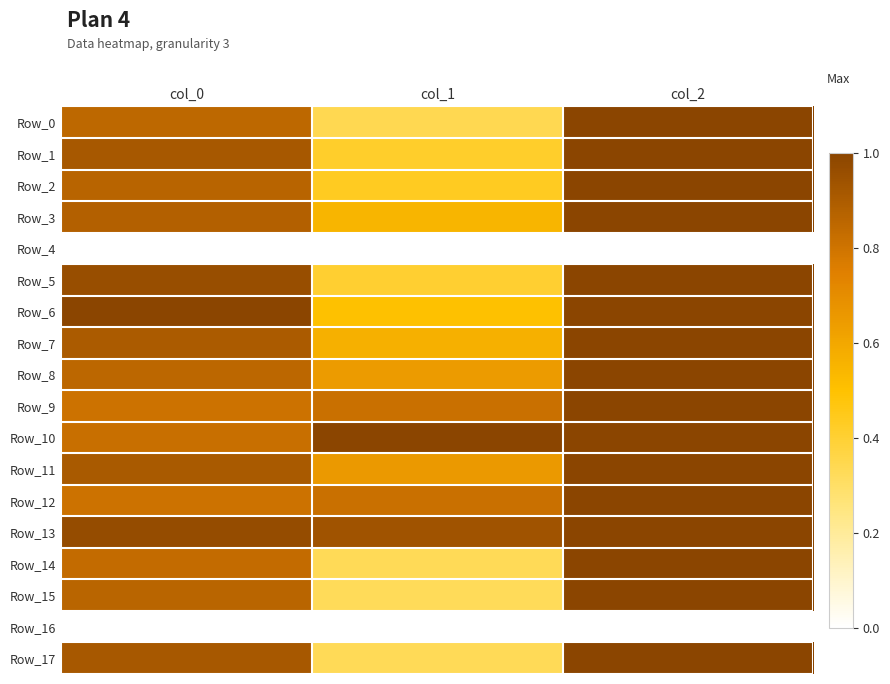

Which series has the largest total across all categories?

Row_13